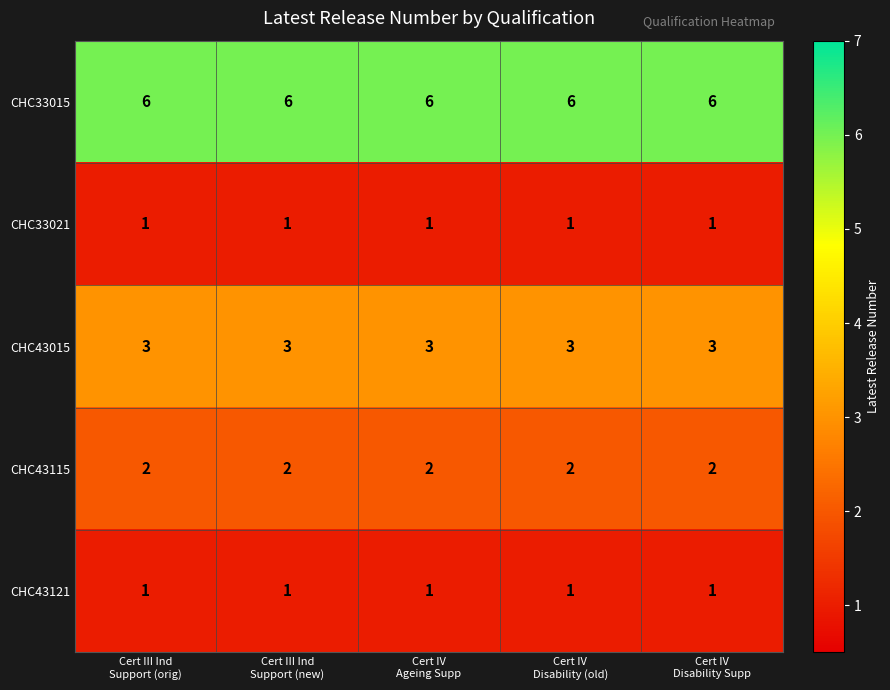

What is the minimum value for CHC33015?

6